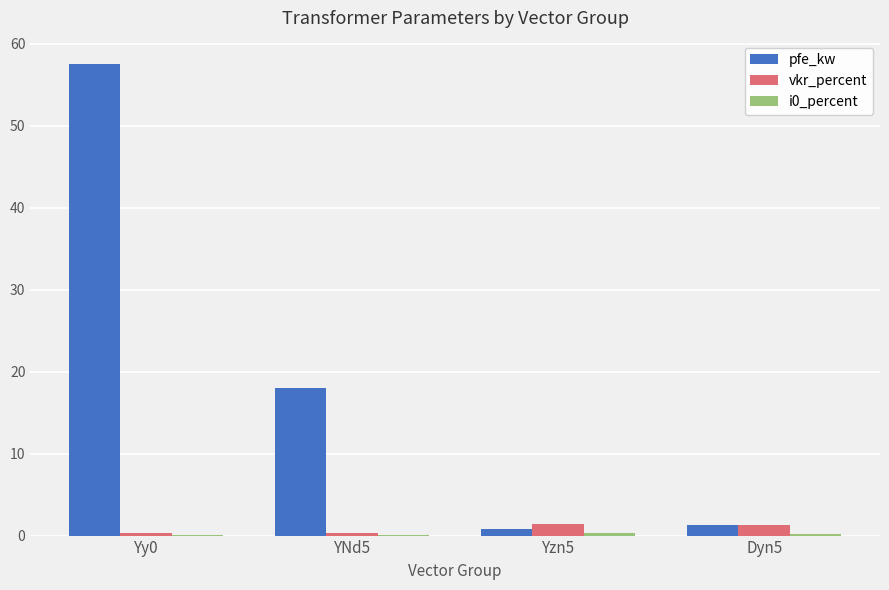

Which series changed the most between YNd5 and Yzn5?

pfe_kw